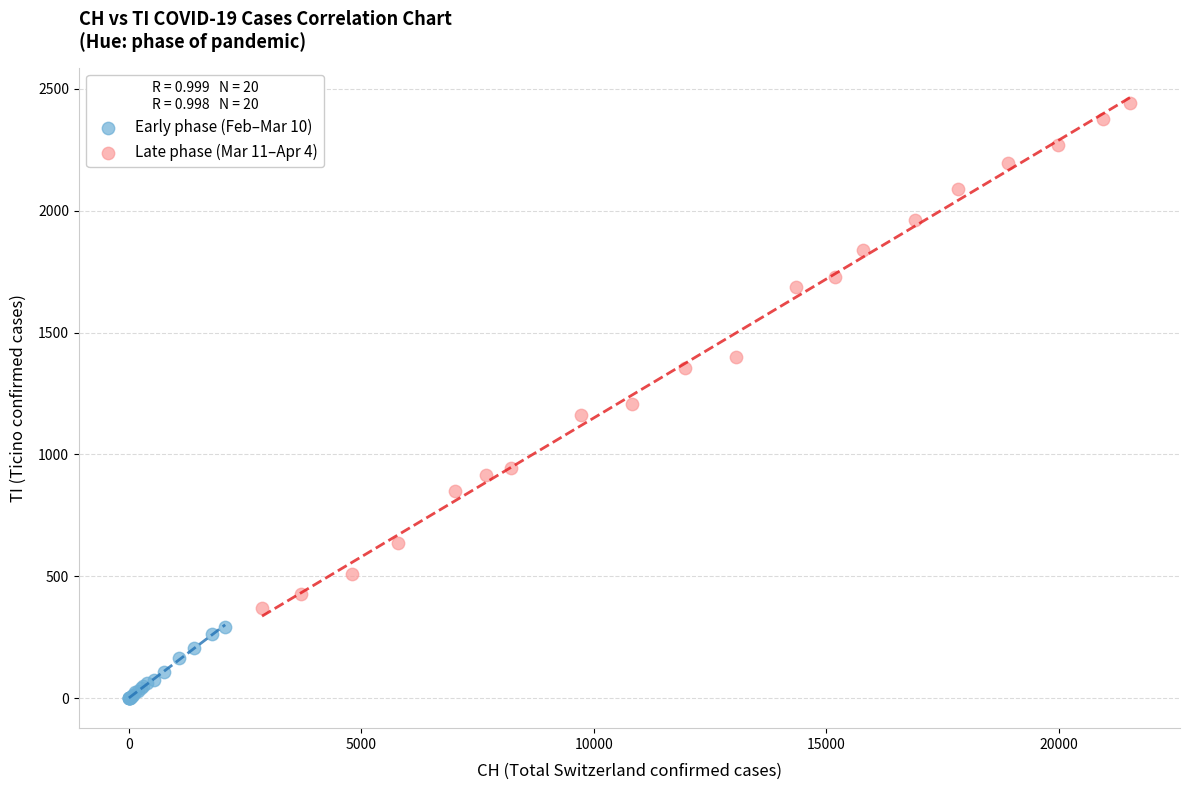

Which series contains the lowest Y value?

Early phase (Feb–Mar 10)